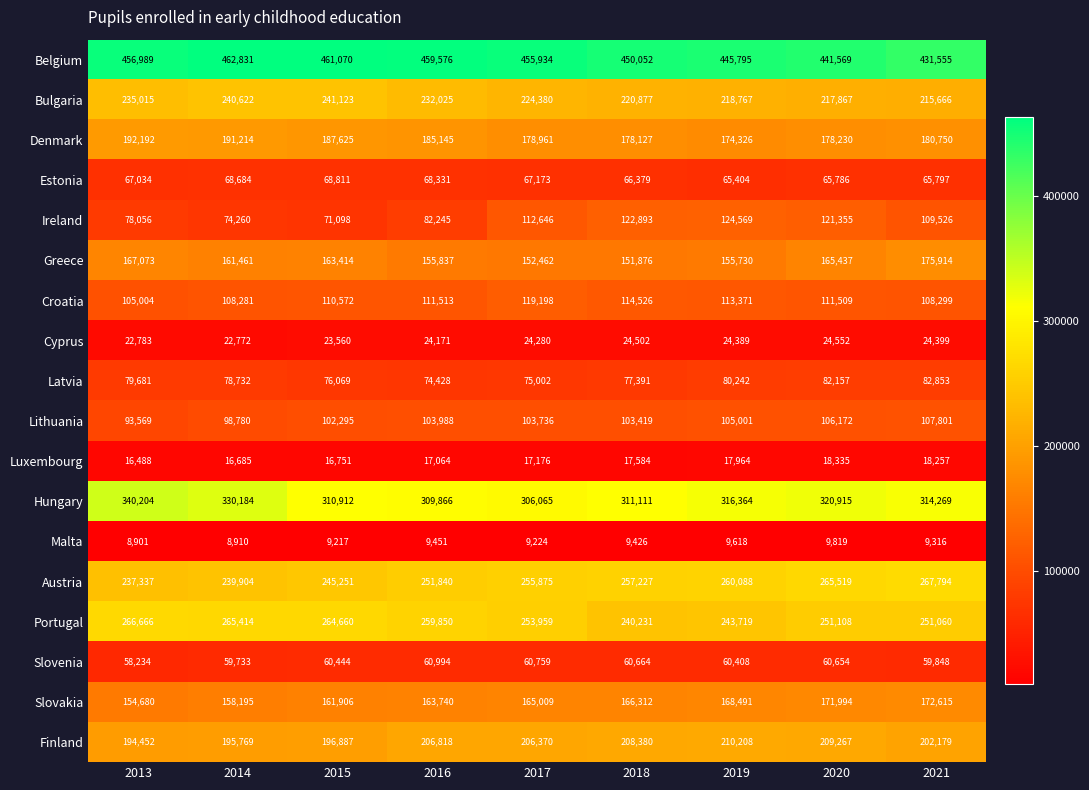

Which series has the widest spread of values?

Ireland